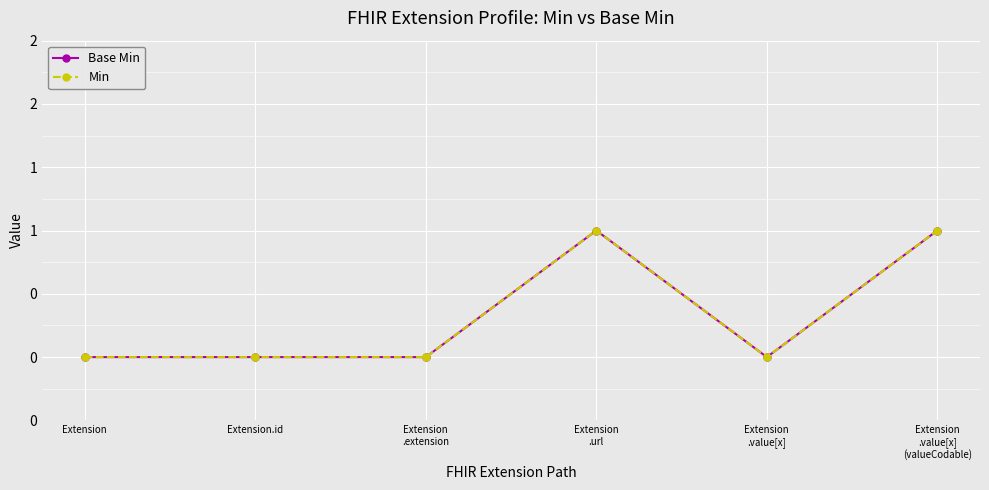

Where is the first local minimum for Base Min?

Extension
.value[x]